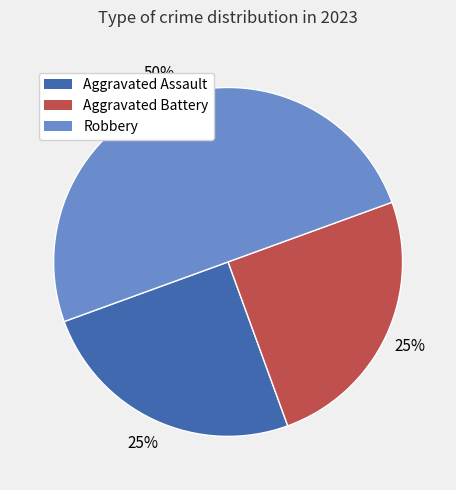

To the nearest percent, what is the difference between the largest and smallest slice percentages?

25%